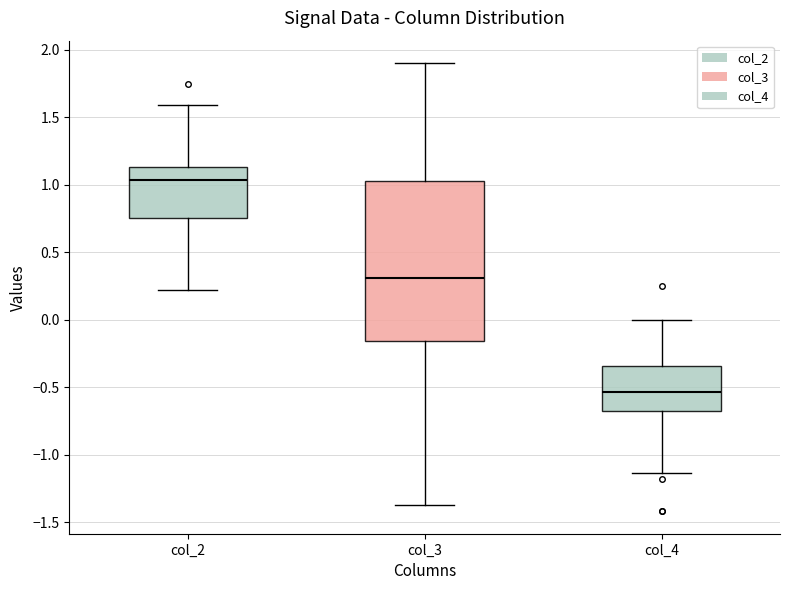

Which box's median line is the highest?

col_2